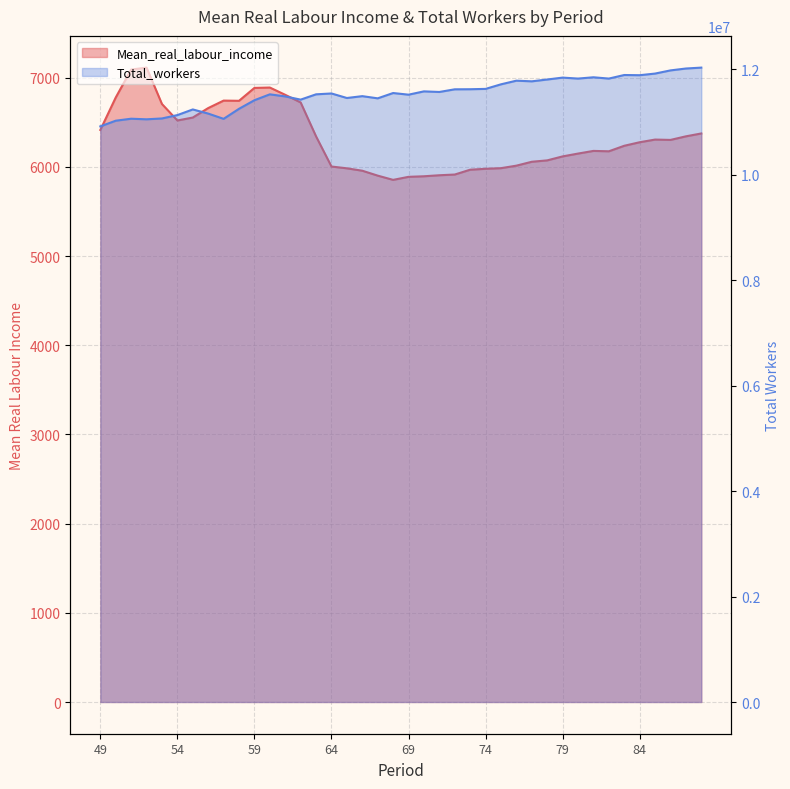

How many lines are shown in the chart?

2